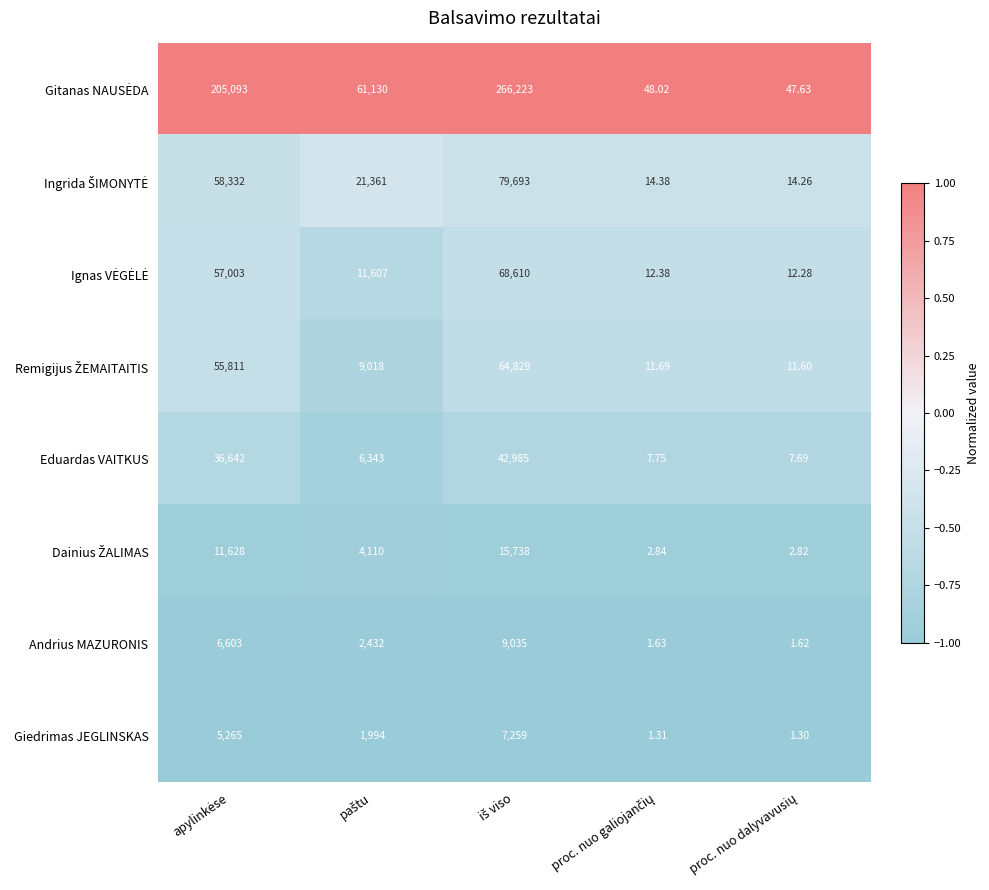

How many categories are shown in the chart?

5